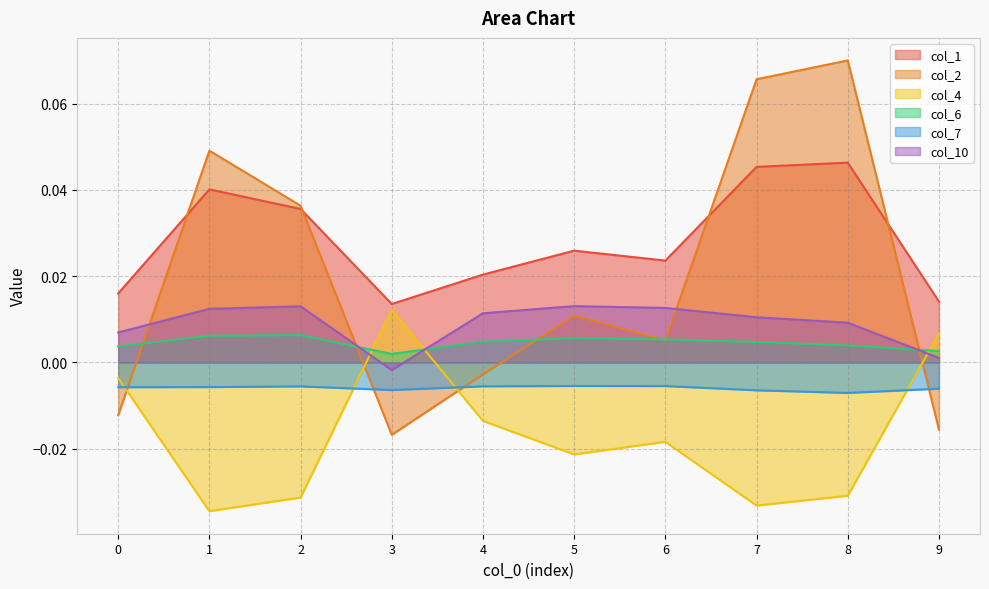

Reading left to right, list all the values displayed in this chart.

col_1: 0.0	0.0	0.0	0.0	0.0	0.0	0.0	0.0	0.0	0.0
col_2: -0.0	0.0	0.0	-0.0	-0.0	0.0	0.0	0.1	0.1	-0.0
col_4: -0.0	-0.0	-0.0	0.0	-0.0	-0.0	-0.0	-0.0	-0.0	0.0
col_6: 0.0	0.0	0.0	0.0	0.0	0.0	0.0	0.0	0.0	0.0
col_7: -0.0	-0.0	-0.0	-0.0	-0.0	-0.0	-0.0	-0.0	-0.0	-0.0
col_10: 0.0	0.0	0.0	-0.0	0.0	0.0	0.0	0.0	0.0	0.0